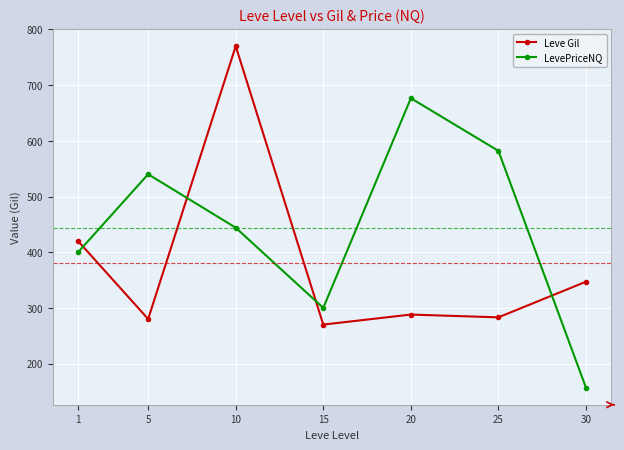

How many intersections are there between LevePriceNQ and Leve Gil?

4